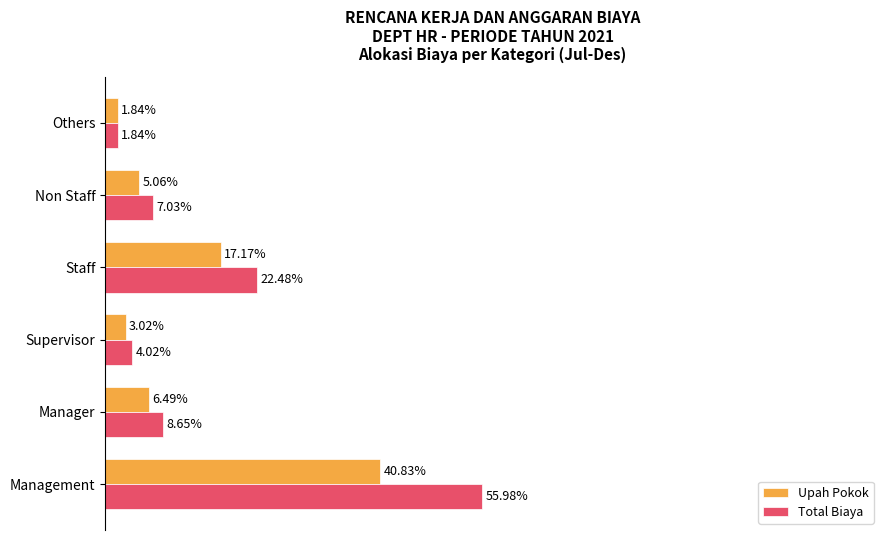

At which label does Total Biaya reach its peak?

Management